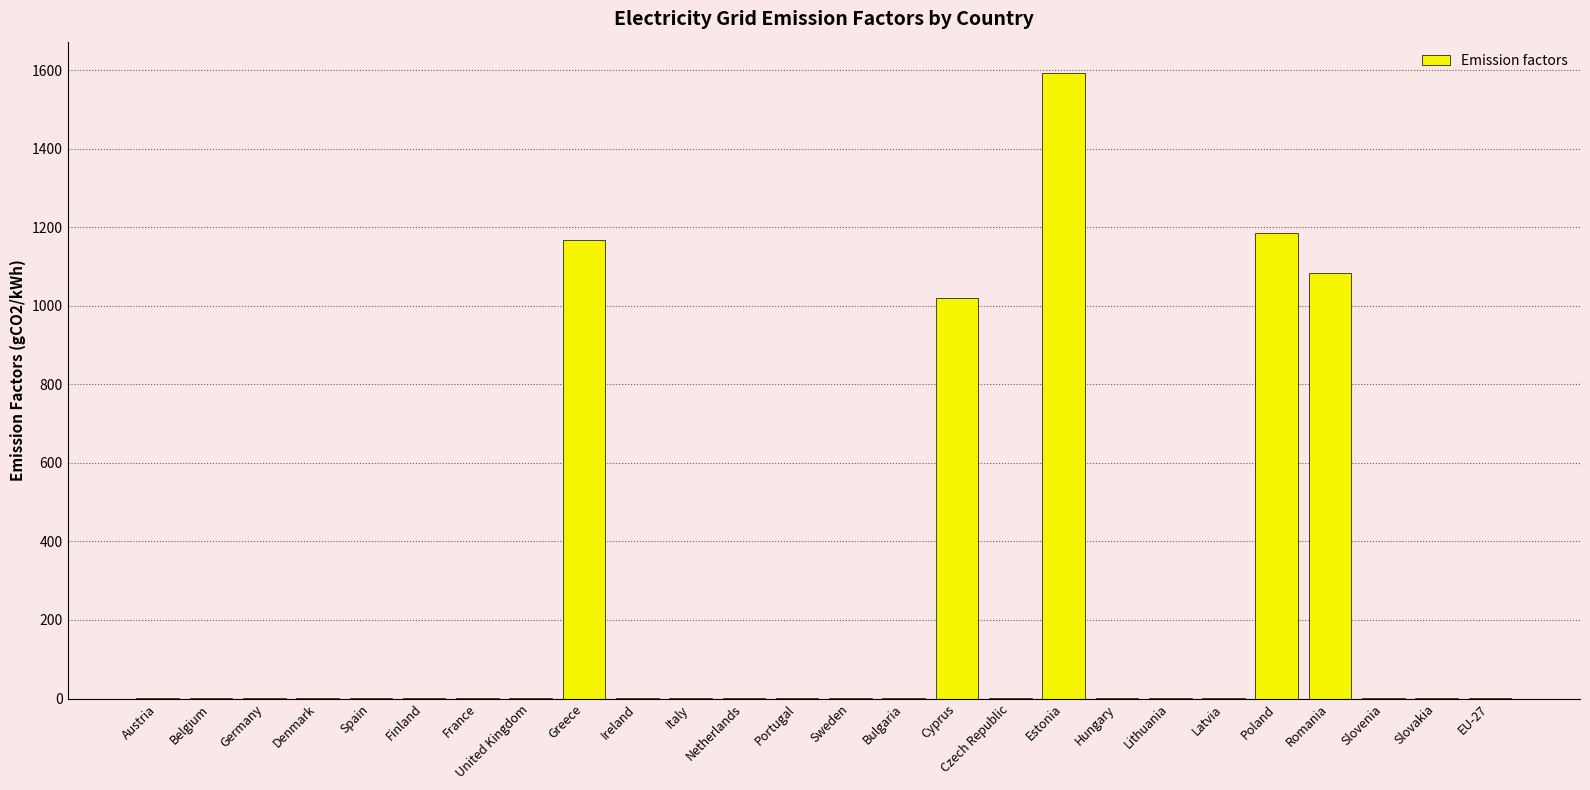

Between Greece and Bulgaria, which is larger?

Greece